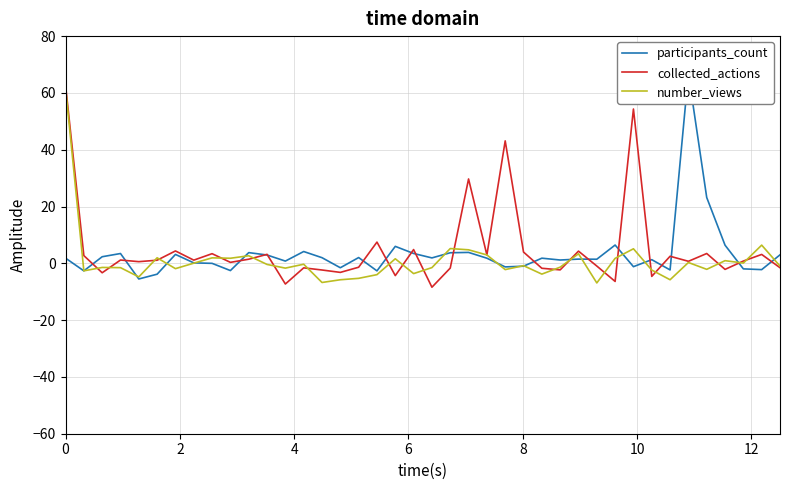

What are all the series names shown in the legend?

participants_count, collected_actions, number_views